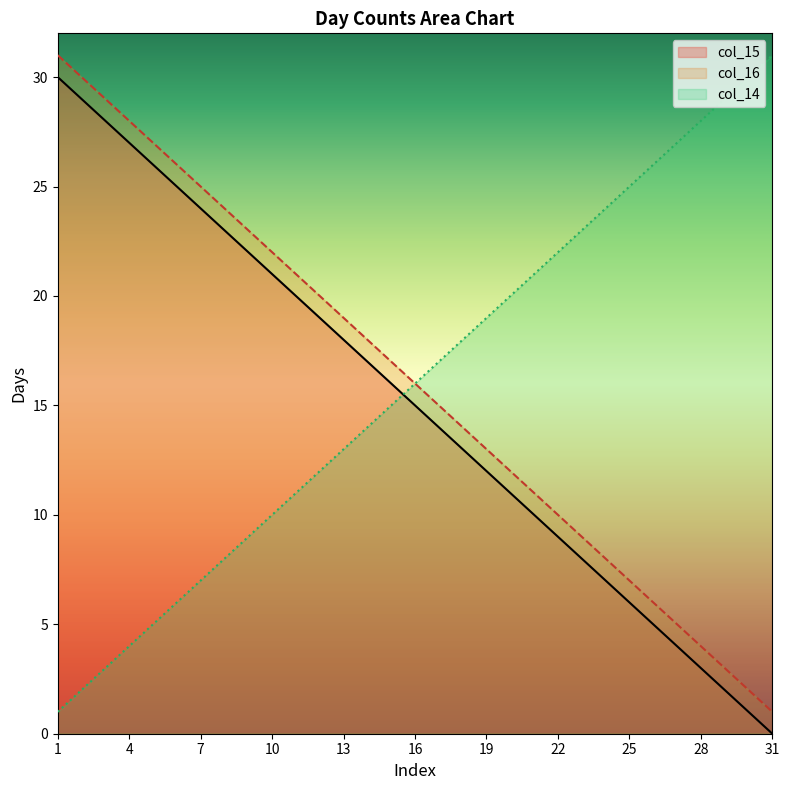

What is the lowest value of the col_14 series?

1